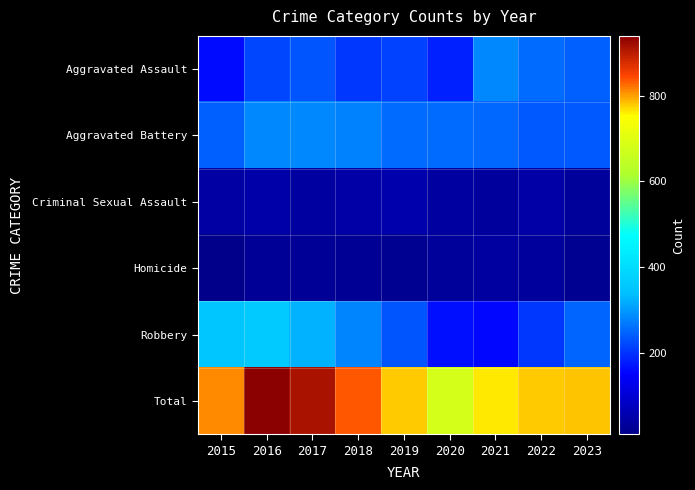

Which has a higher value, 2019 or 2018?

2019